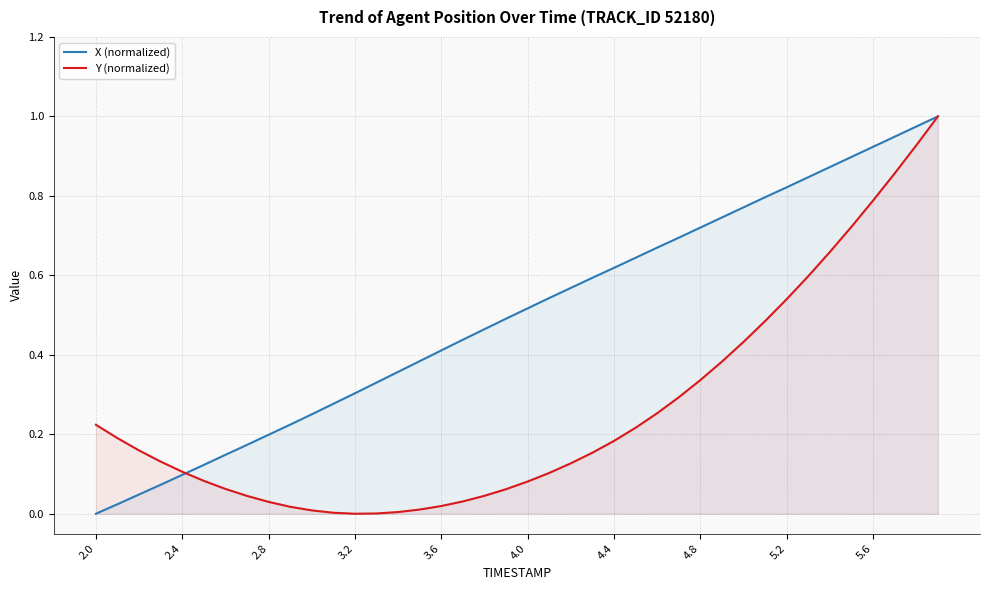

Where is X (normalized) nearest to the value 0?

2.0